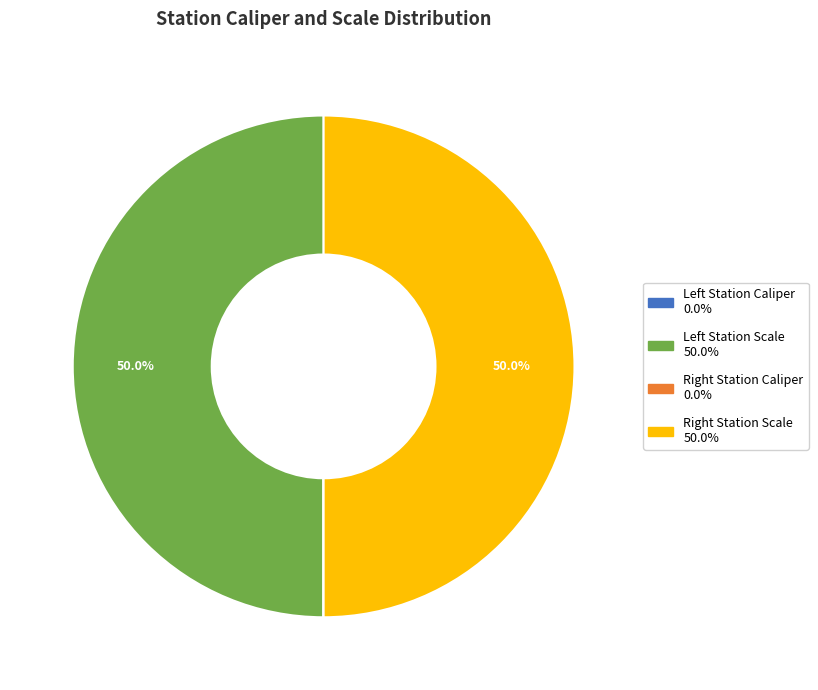

Which category has the biggest portion of the pie?

Left Station Scale